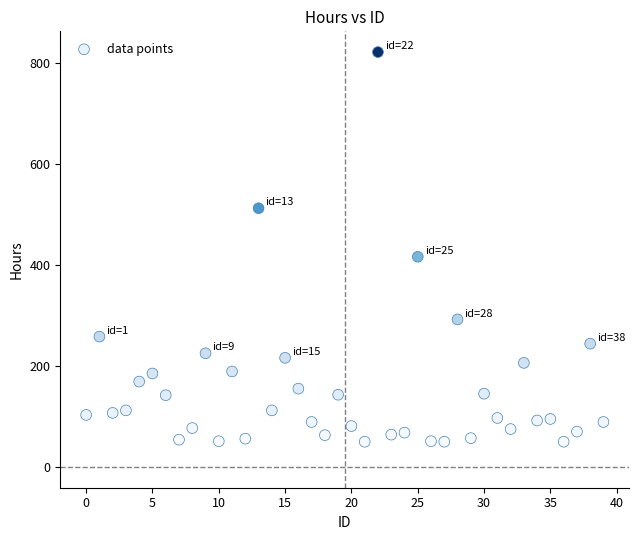

What Y value in the scatter plot is closest to 435?

416